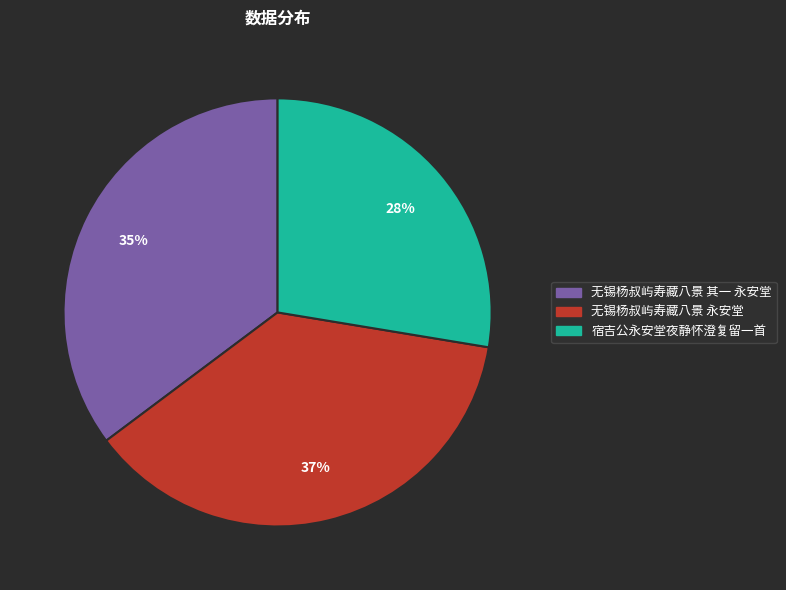

True or false: 无锡杨叔屿寿藏八景 永安堂 accounts for 28% of the total.

False